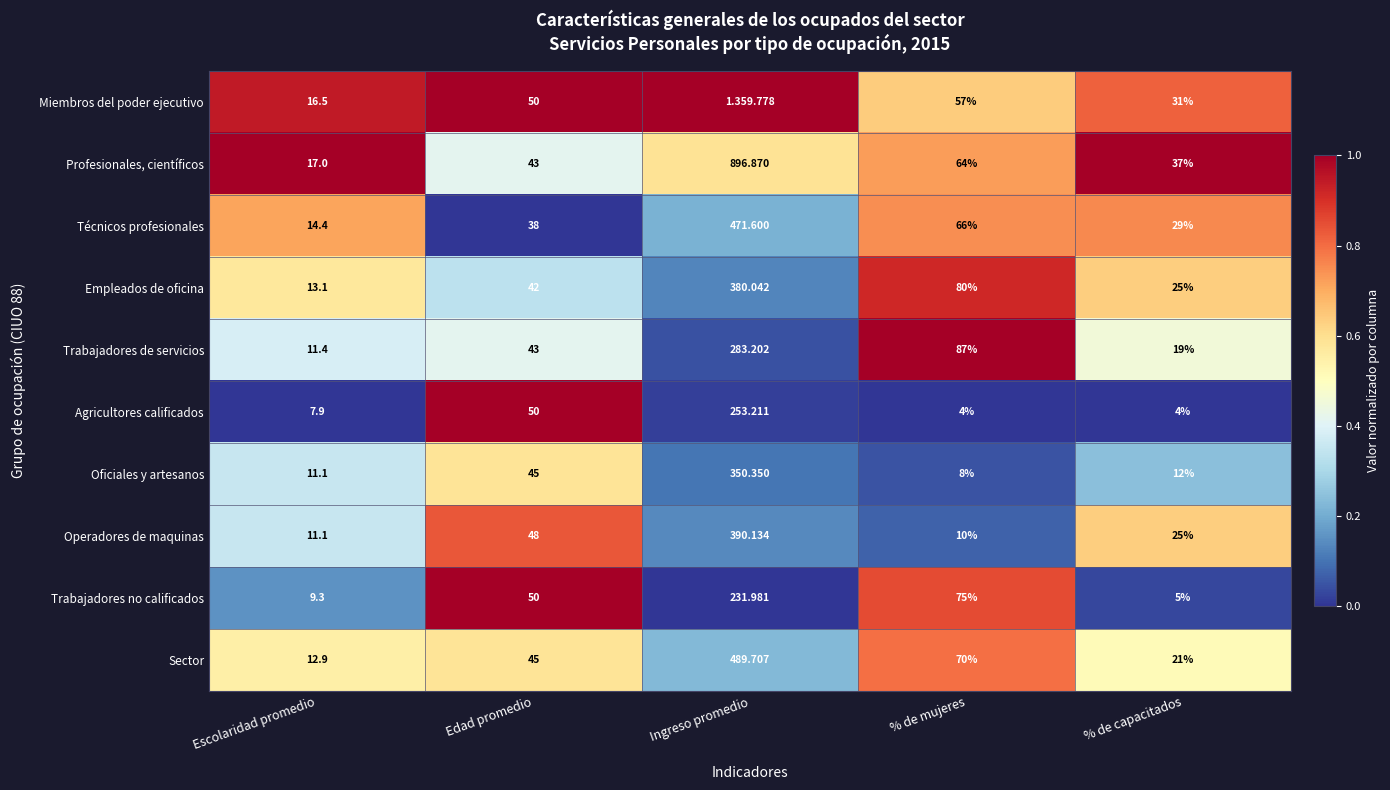

Is the value of Técnicos profesionales at % de capacitados greater than the value of Trabajadores de servicios at % de capacitados?

Yes